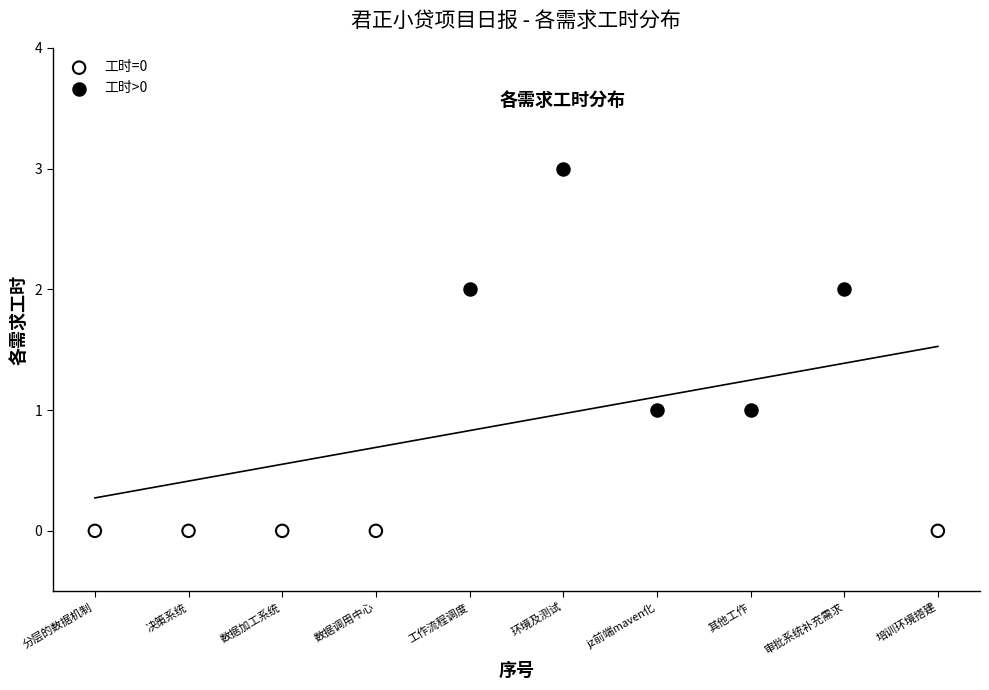

Which series reaches the maximum Y coordinate?

工时>0